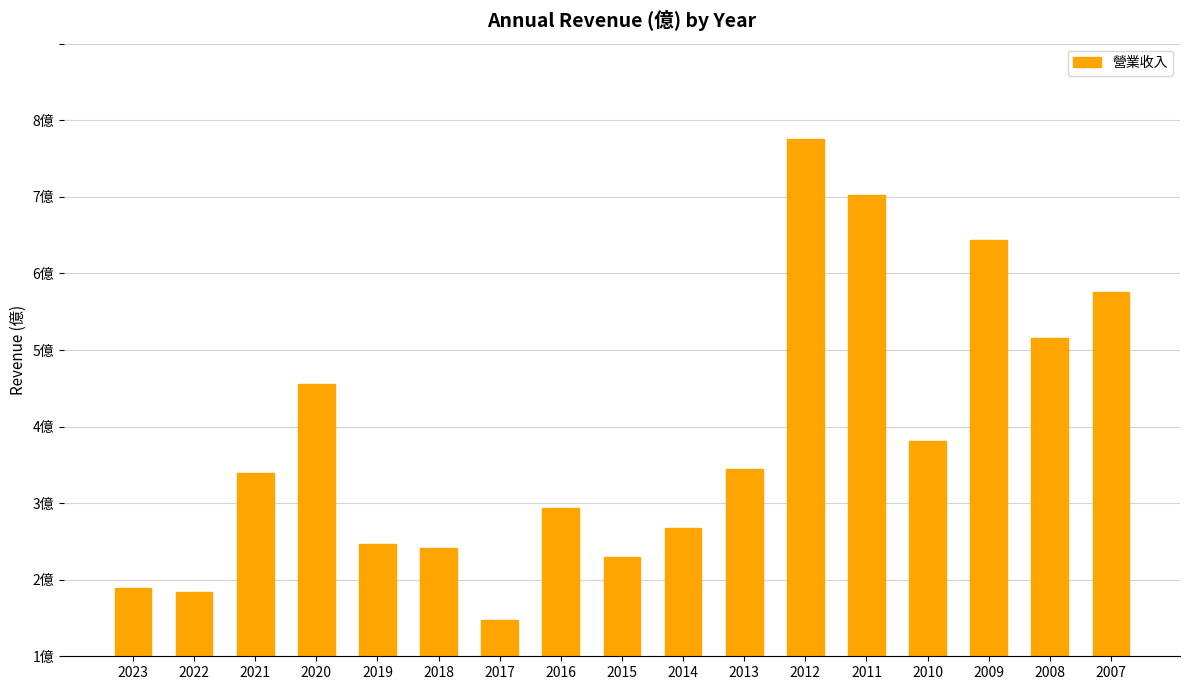

What is the average value?

2.8